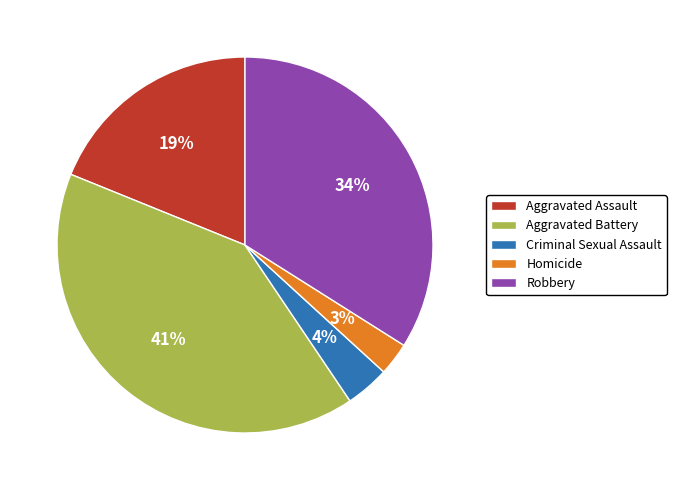

The Aggravated Battery slice represents 36% of the pie. True or false?

False